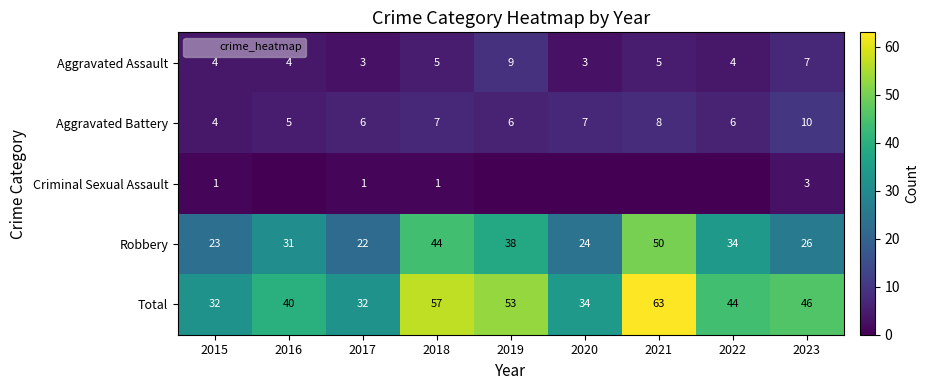

At which label does Robbery reach its minimum?

2017